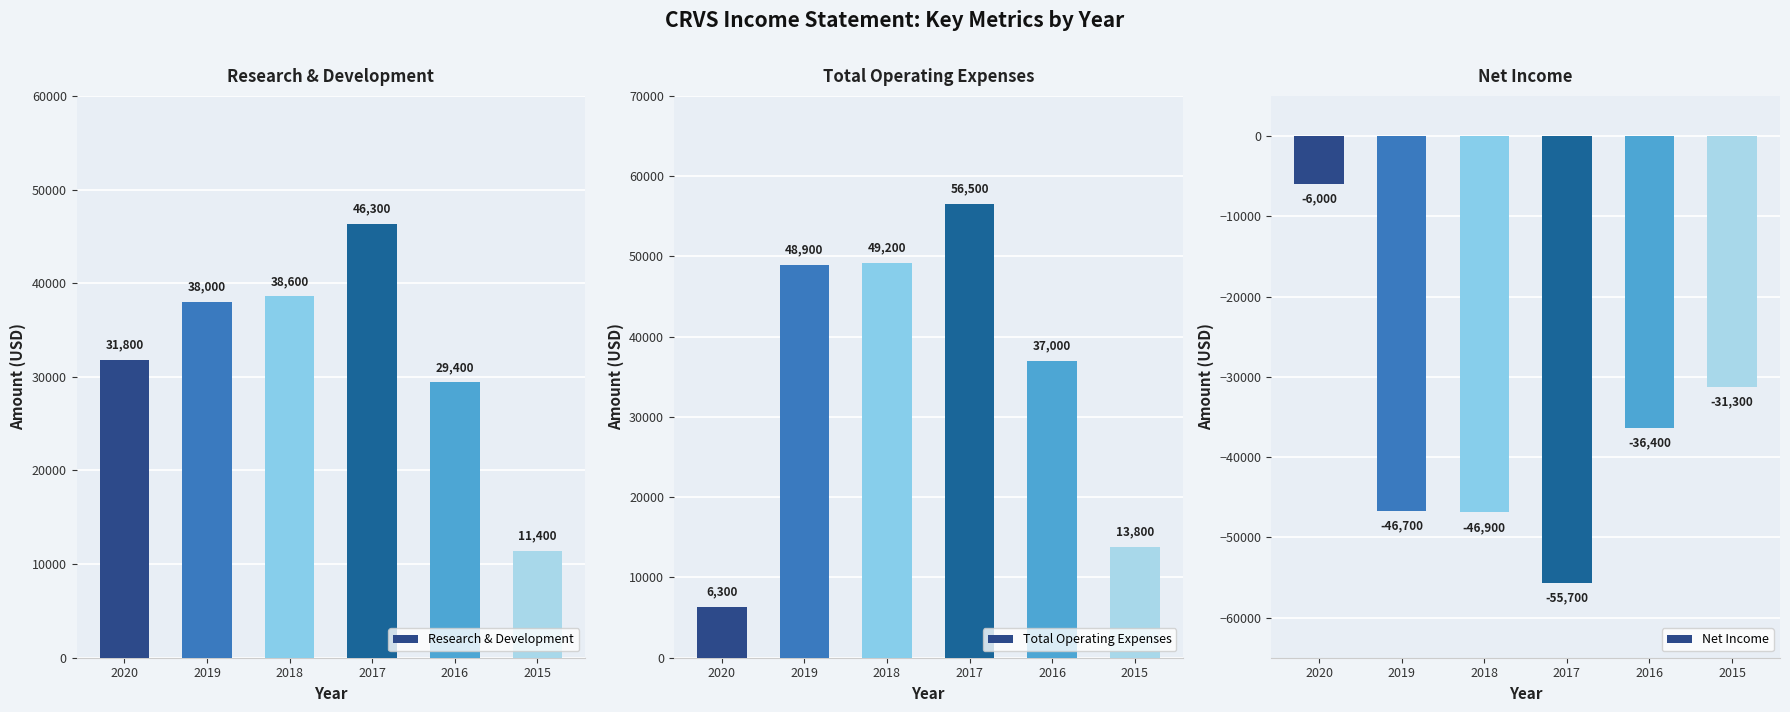

At which label does Net Income first exceed -36400?

2020